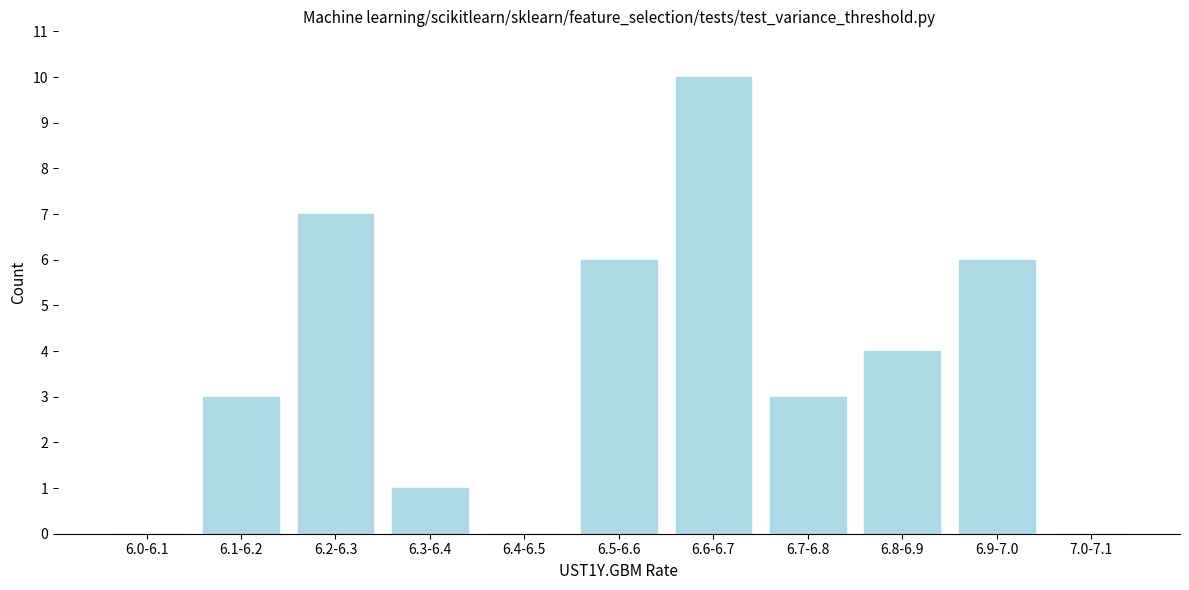

Reading right to left, what are all the values shown in this chart?

7.0-7.1=0	6.9-7.0=6	6.8-6.9=4	6.7-6.8=3	6.6-6.7=10	6.5-6.6=6	6.4-6.5=0	6.3-6.4=1	6.2-6.3=7	6.1-6.2=3	6.0-6.1=0